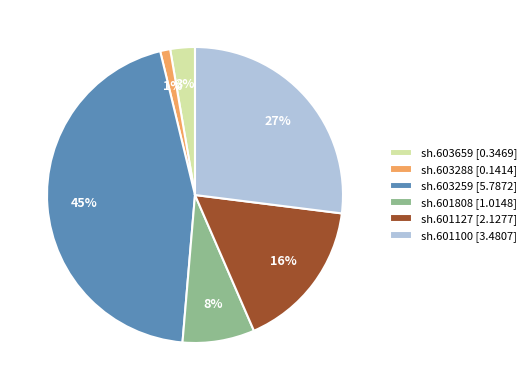

Combined, do sh.601808 [1.0148] and sh.601127 [2.1277] account for over 50%?

No